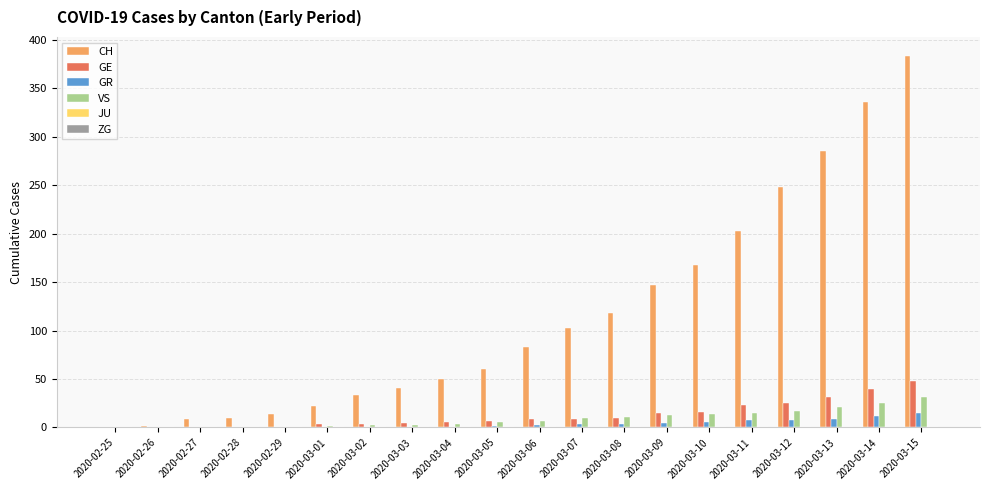

Between 2020-02-26 and 2020-02-29, which series saw the biggest shift?

CH